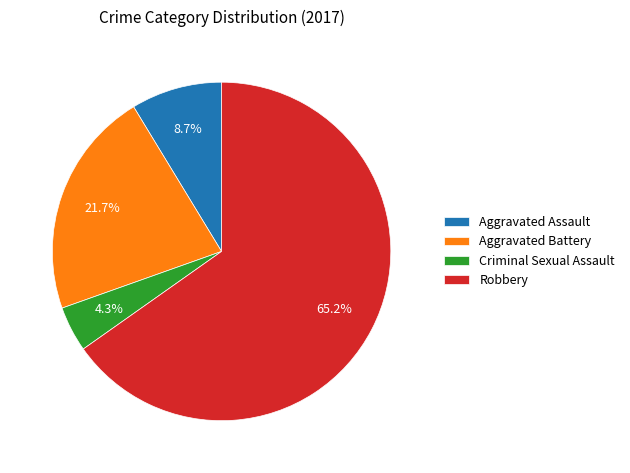

Does any single category account for the majority?

Yes